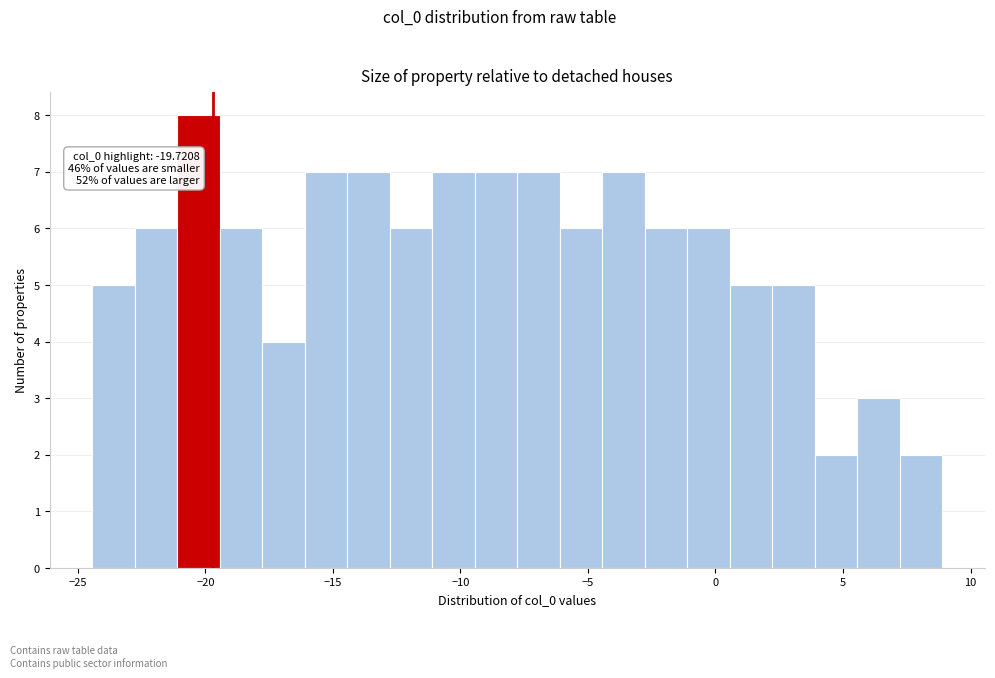

Read against the x-axis, roughly where is the centre of the tallest bar?

-20.5